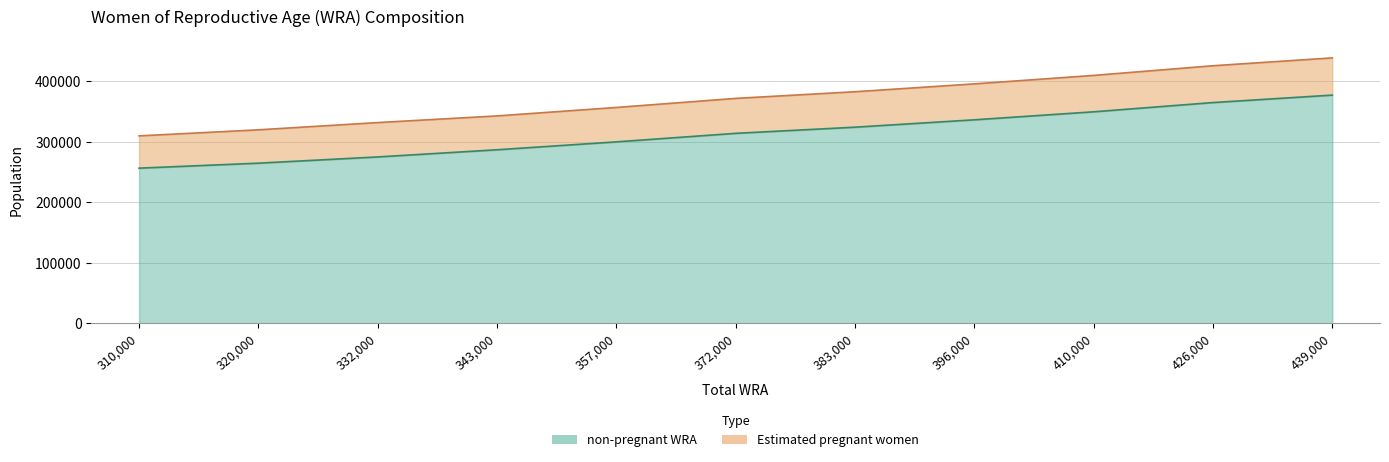

What is the average value?

313741.3